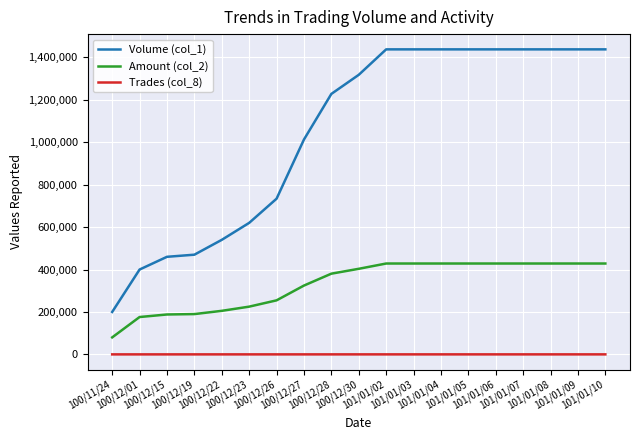

True or false: Volume (col_1) and Trades (col_8) intersect in this chart.

False